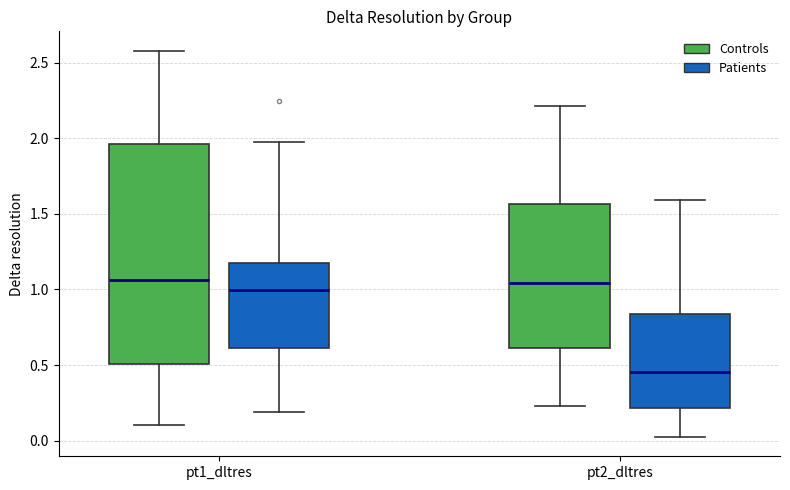

Which box has the lowest median line?

pt2_dltres (Patients)